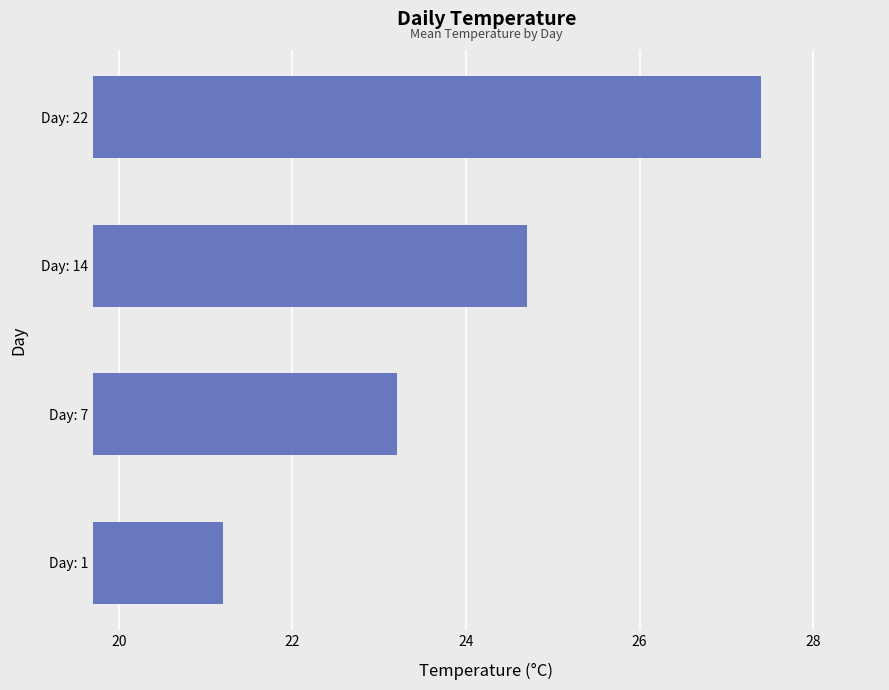

What is the difference between the values at Day: 14 and Day: 7?

1.5